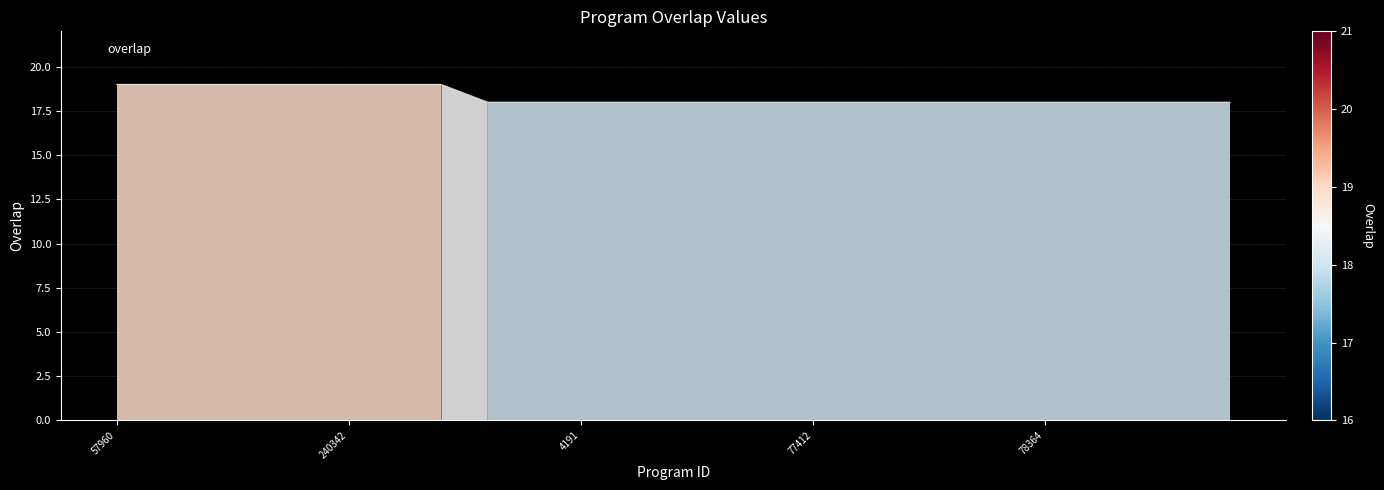

Reading left to right, transcribe all the data shown in this chart.

19	19	19	19	19	19	19	19	18	18	18	18	18	18	18	18	18	18	18	18	18	18	18	18	18